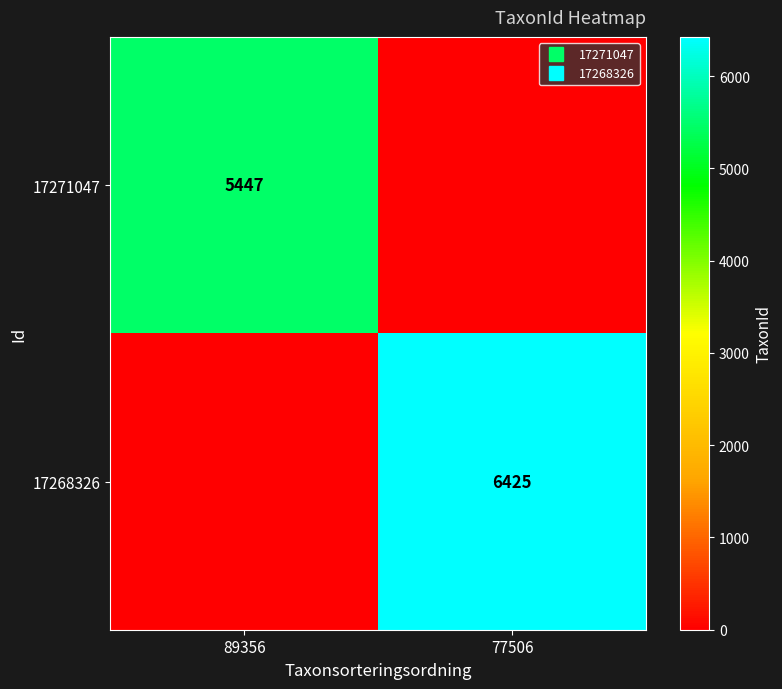

Rank the series at 77506 from highest to lowest value.

17268326, 17271047